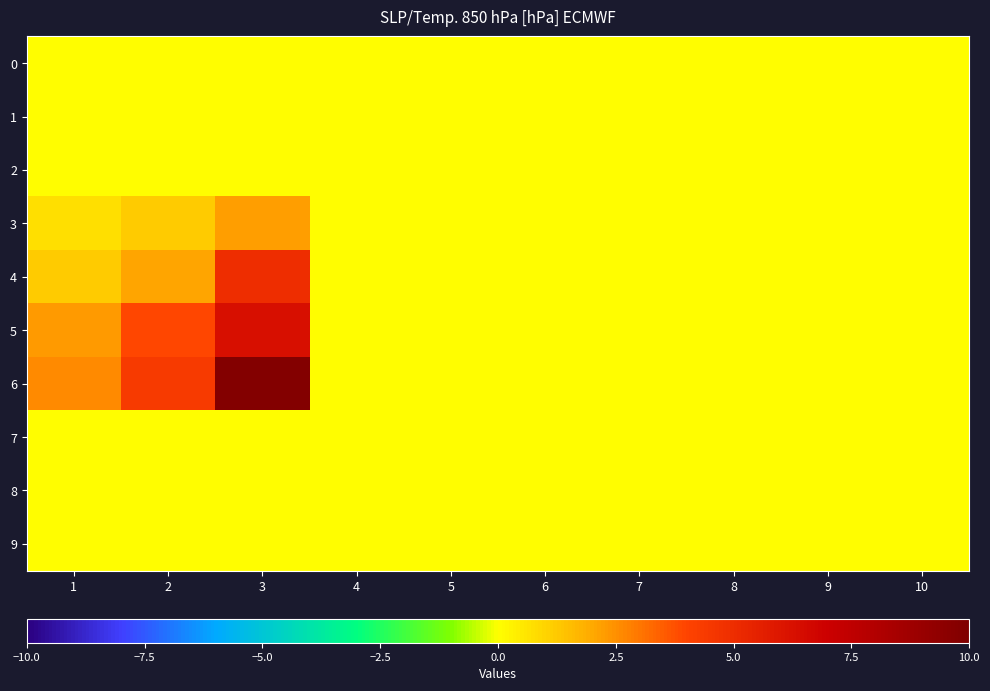

Reading left to right, transcribe all the data shown in this chart.

0: 1=0.0	2=0.0	3=0.0	4=0.0	5=0.0	6=0.0	7=0.0	8=0.0	9=0.0	10=0.0
1: 1=0.0	2=0.0	3=0.0	4=0.0	5=0.0	6=0.0	7=0.0	8=0.0	9=0.0	10=0.0
2: 1=0.0	2=0.0	3=0.0	4=0.0	5=0.0	6=0.0	7=0.0	8=0.0	9=0.0	10=0.0
3: 1=0.7	2=1.2	3=2.2	4=0.0	5=0.0	6=0.0	7=0.0	8=0.0	9=0.0	10=0.0
4: 1=1.2	2=2.1	3=5.0	4=0.0	5=0.0	6=0.0	7=0.0	8=0.0	9=0.0	10=0.0
5: 1=2.3	2=3.9	3=6.3	4=0.0	5=0.0	6=0.0	7=0.0	8=0.0	9=0.0	10=0.0
6: 1=2.6	2=4.4	3=9.8	4=0.0	5=0.0	6=0.0	7=0.0	8=0.0	9=0.0	10=0.0
7: 1=0.0	2=0.0	3=0.0	4=0.0	5=0.0	6=0.0	7=0.0	8=0.0	9=0.0	10=0.0
8: 1=0.0	2=0.0	3=0.0	4=0.0	5=0.0	6=0.0	7=0.0	8=0.0	9=0.0	10=0.0
9: 1=0.0	2=0.0	3=0.0	4=0.0	5=0.0	6=0.0	7=0.0	8=0.0	9=0.0	10=0.0